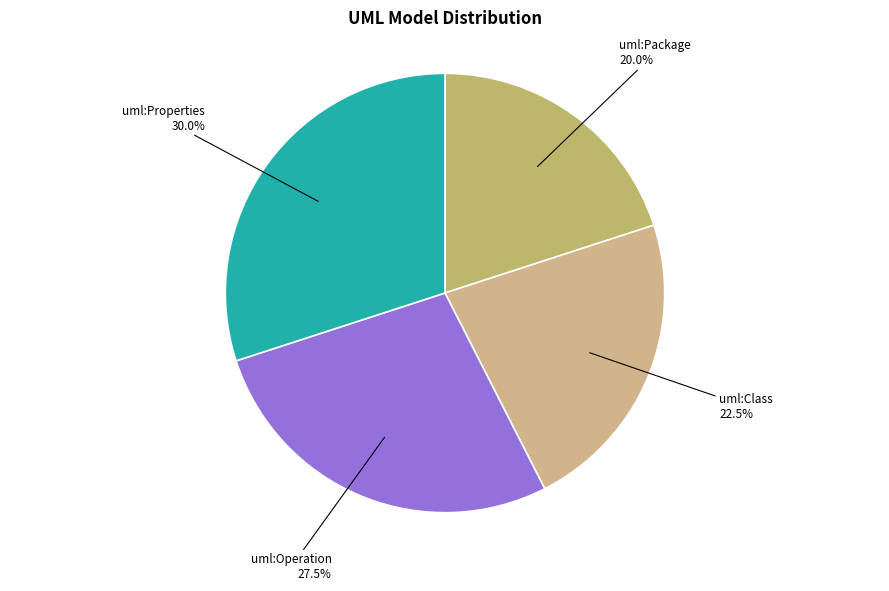

Count the number of slices in the pie.

4